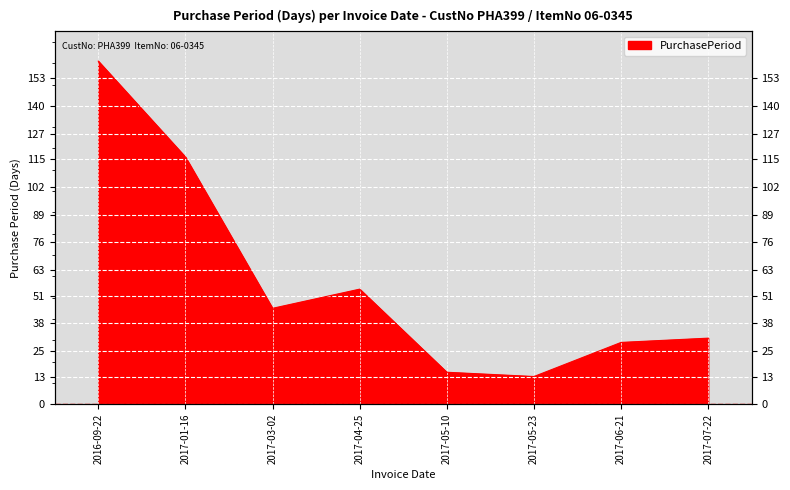

Where is the data nearest to the value 87?

2017-01-16